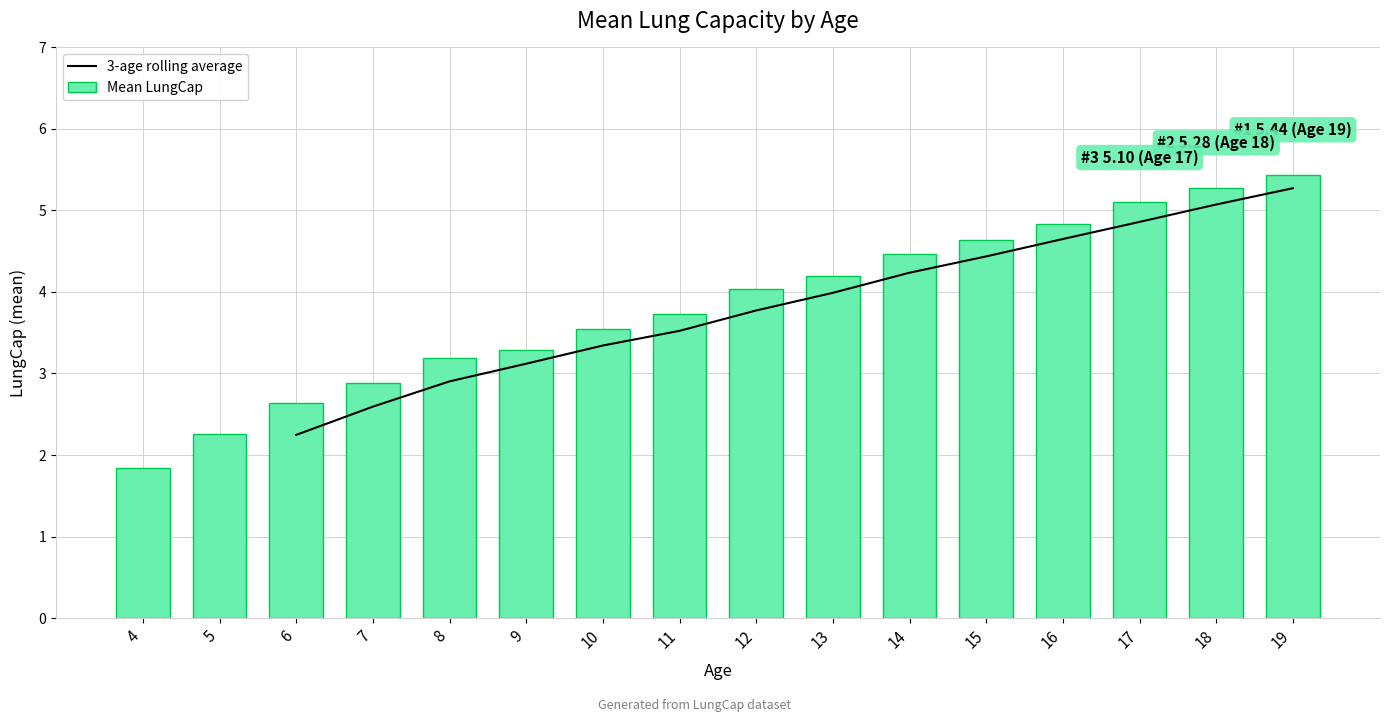

What is the minimum value for Mean LungCap?

1.8